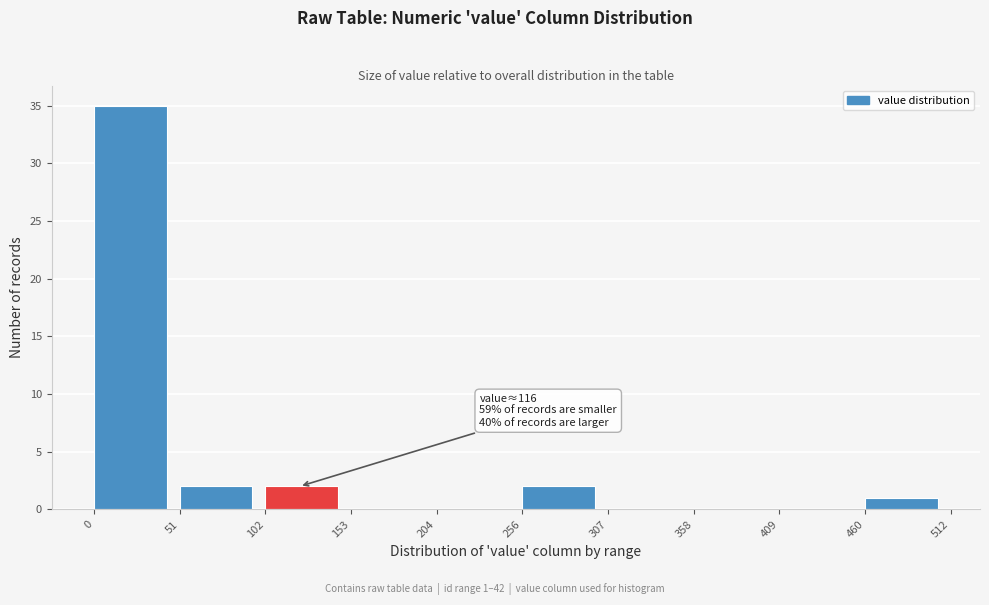

Which range on the x-axis has the tallest bar?

0 to 51